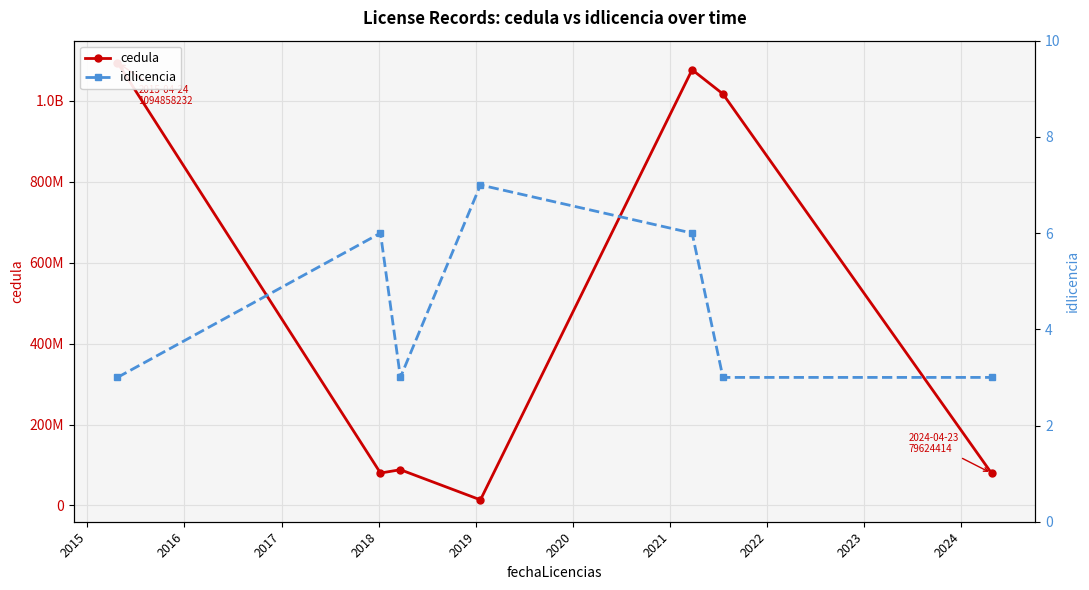

What is the difference between the idlicencia values at 2018 and 2016?

3